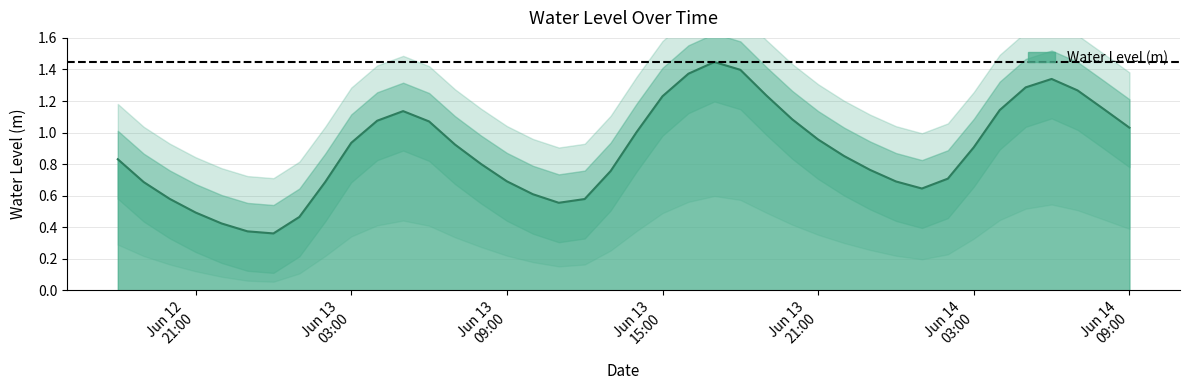

List the labels in order of value, largest first.

2024-06-13 17:00:00, 2024-06-13 18:00:00, 2024-06-13 16:00:00, 2024-06-14 06:00:00, 2024-06-14 05:00:00, 2024-06-14 07:00:00, 2024-06-13 19:00:00, 2024-06-13 15:00:00, 2024-06-14 08:00:00, 2024-06-14 04:00:00, 2024-06-13 05:00:00, 2024-06-13 20:00:00, 2024-06-13 04:00:00, 2024-06-13 06:00:00, 2024-06-14 09:00:00, 2024-06-13 14:00:00, 2024-06-13 21:00:00, 2024-06-13 03:00:00, 2024-06-13 07:00:00, 2024-06-14 03:00:00, 2024-06-13 22:00:00, 2024-06-12 18:00:00, 2024-06-13 08:00:00, 2024-06-13 23:00:00, 2024-06-13 13:00:00, 2024-06-14 02:00:00, 2024-06-13 09:00:00, 2024-06-14 00:00:00, 2024-06-13 02:00:00, 2024-06-12 19:00:00, 2024-06-14 01:00:00, 2024-06-13 10:00:00, 2024-06-12 20:00:00, 2024-06-13 12:00:00, 2024-06-13 11:00:00, 2024-06-12 21:00:00, 2024-06-13 01:00:00, 2024-06-12 22:00:00, 2024-06-12 23:00:00, 2024-06-13 00:00:00